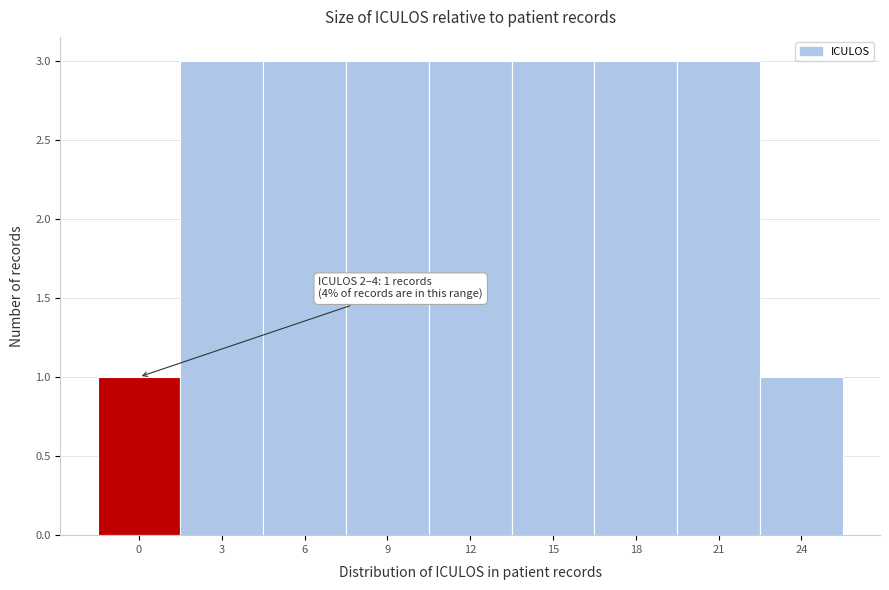

Reading left to right, extract all data points from this chart.

0=1	3=3	6=3	9=3	12=3	15=3	18=3	21=3	24=1